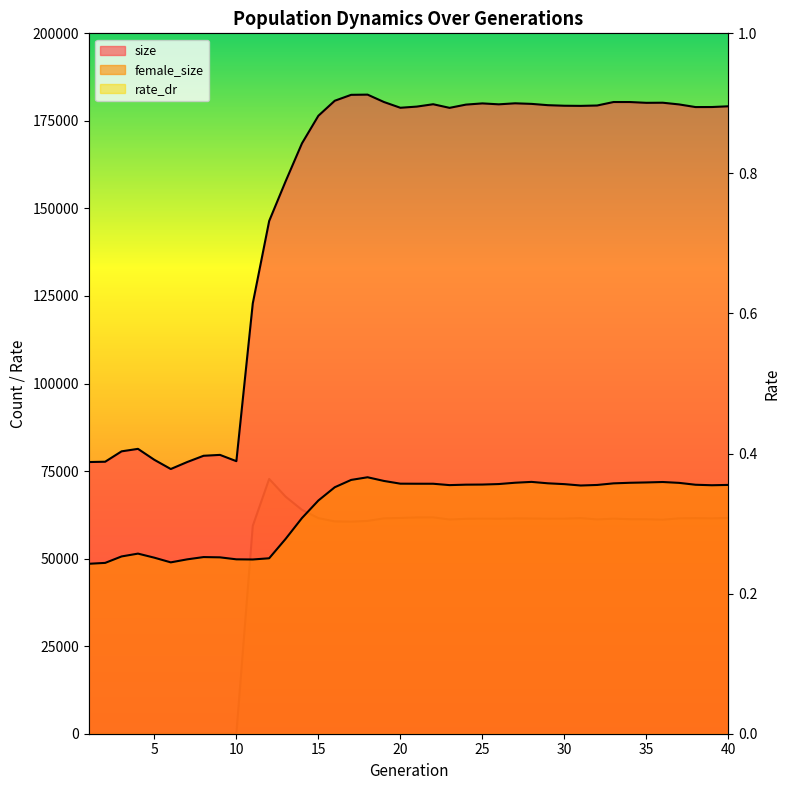

What are all the series names shown in the legend?

size, female_size, rate_dr